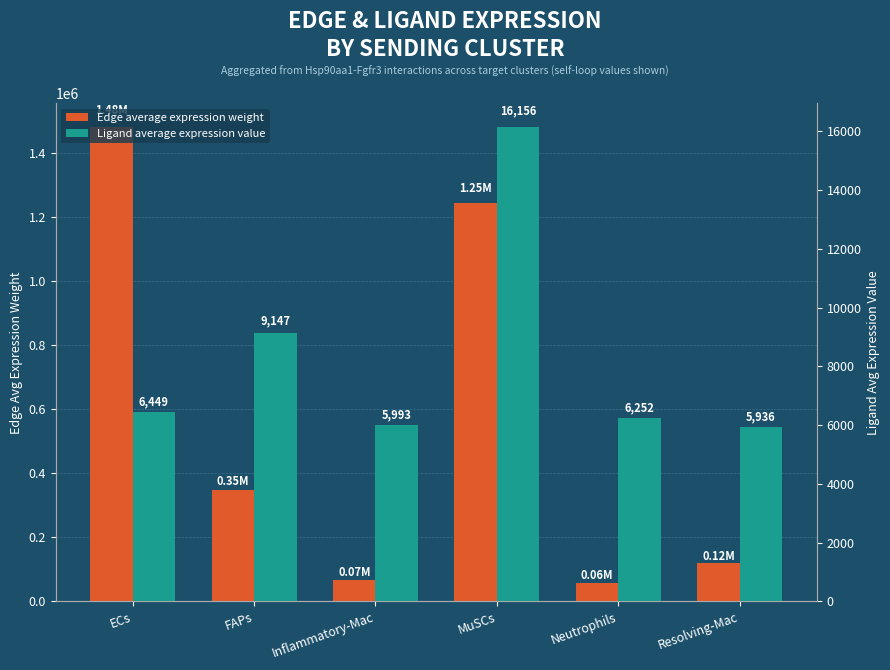

The value of Edge average expression weight at Neutrophils is 57802.0. True or false?

True